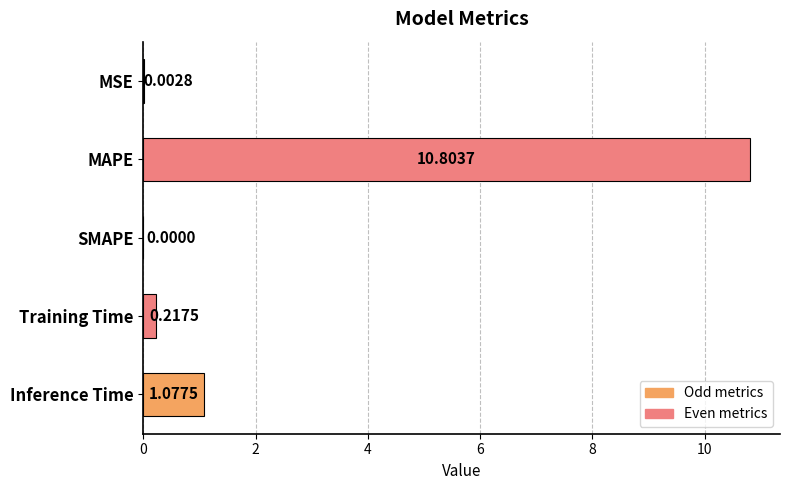

Where is the data nearest to the value 5?

Inference Time